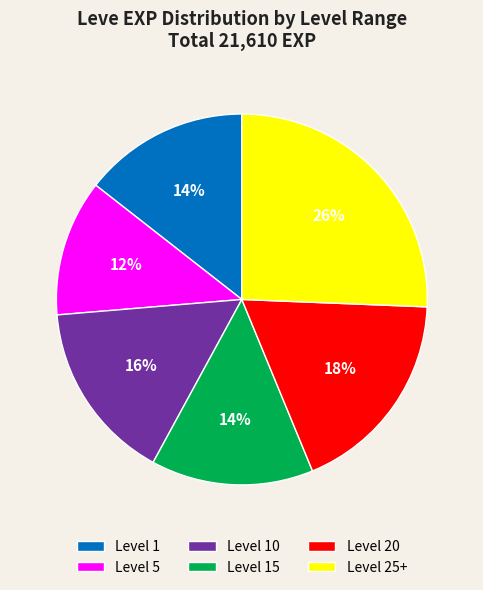

True or false: Level 10 accounts for 5% of the total.

False